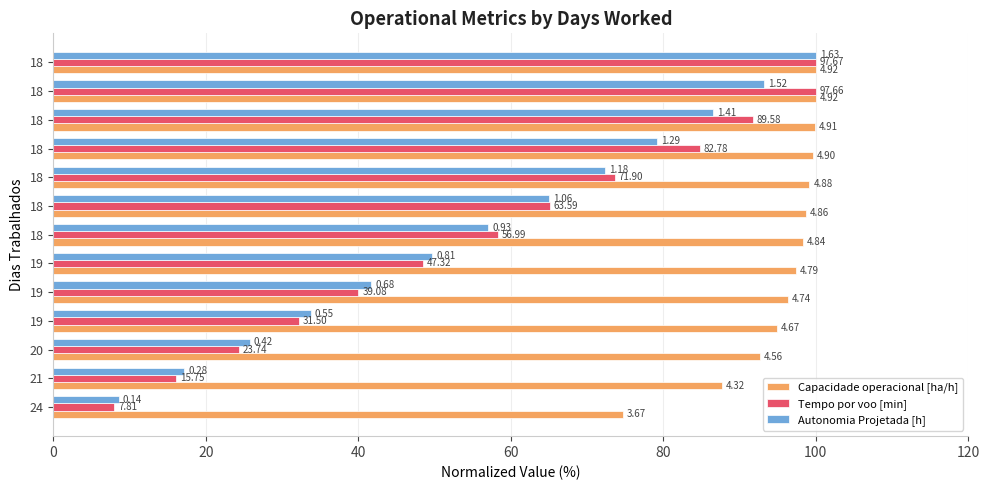

What are all the series names shown in the legend?

Capacidade operacional [ha/h], Tempo por voo [min], Autonomia Projetada [h]